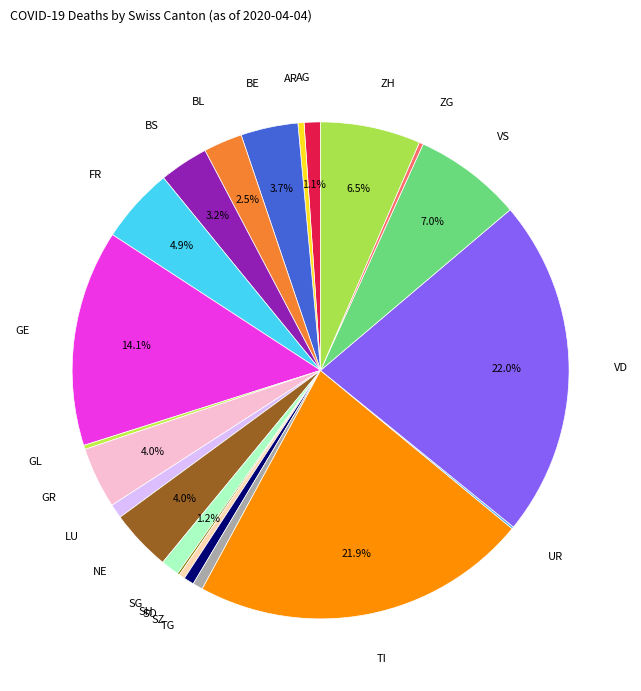

What portion of the pie excludes GE?

85.9%